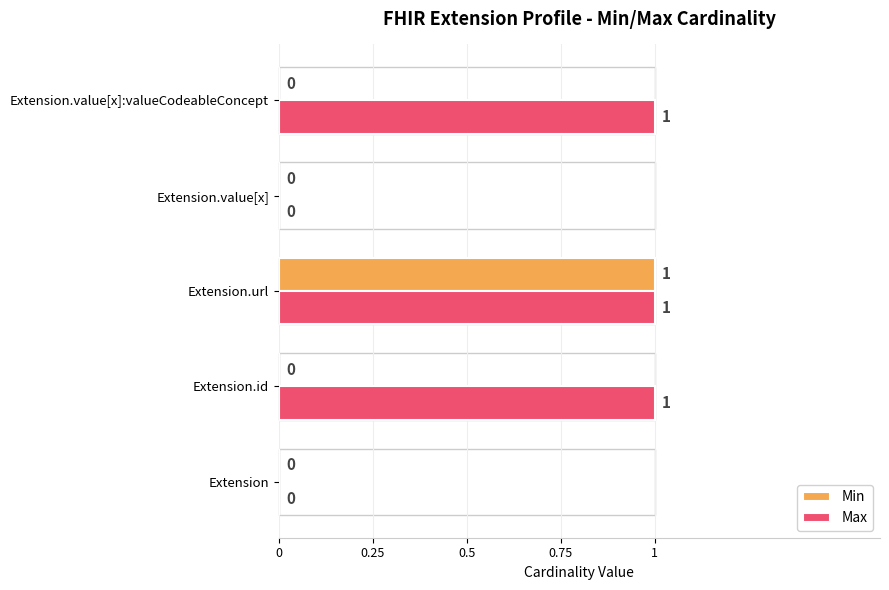

What is the highest value of the Min series?

1